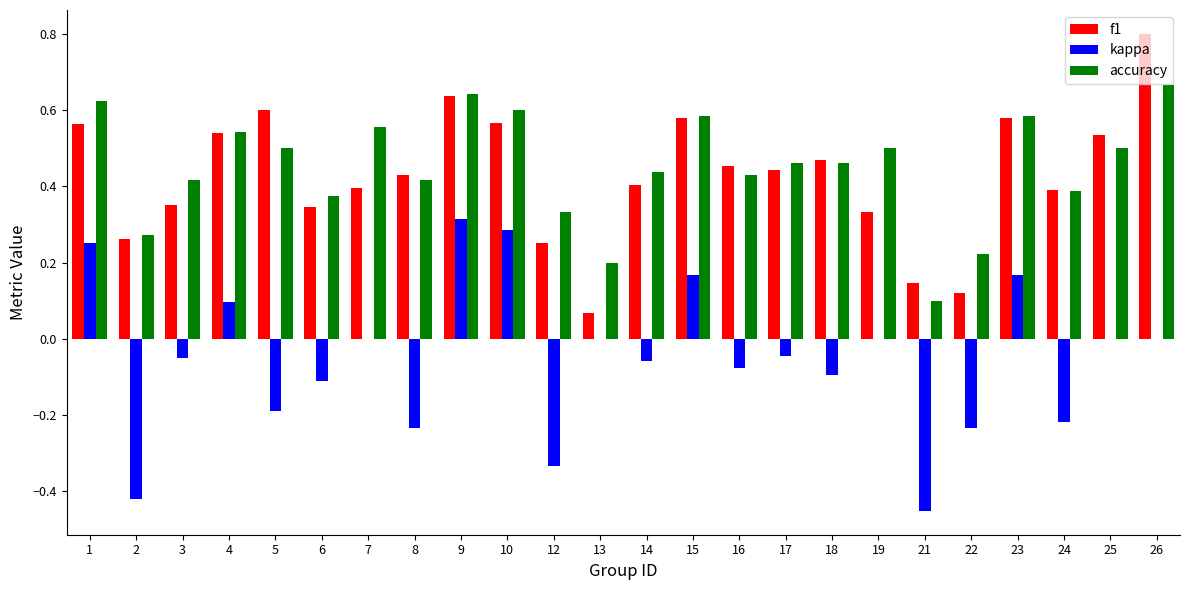

Which label corresponds to the largest value in the chart?

26